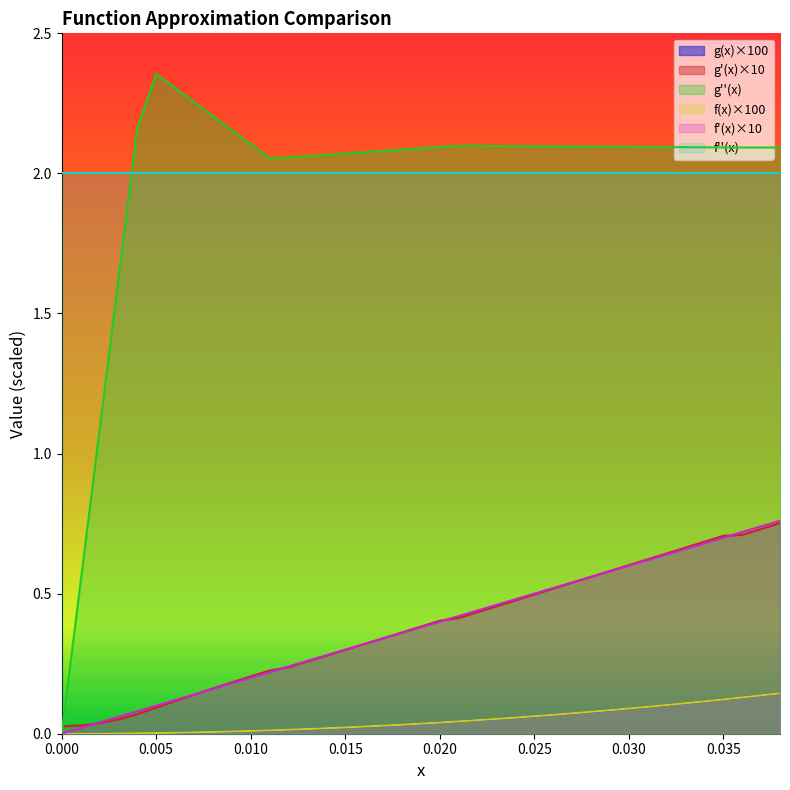

How many positive values does the f(x) series have?

38